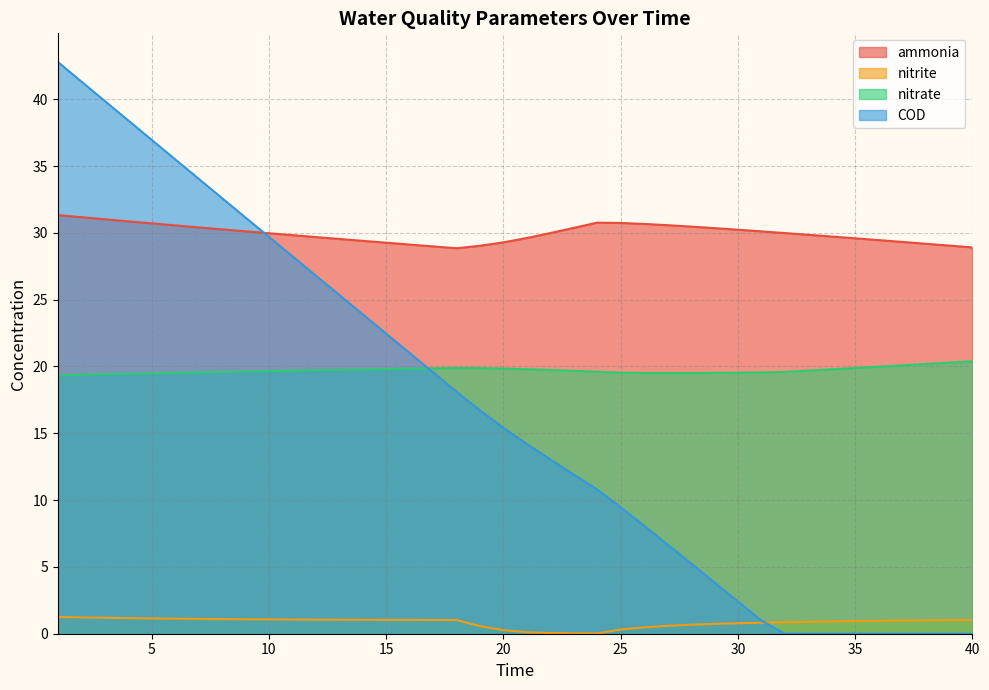

What is the difference between the maximum and minimum values in the ammonia series?

2.5